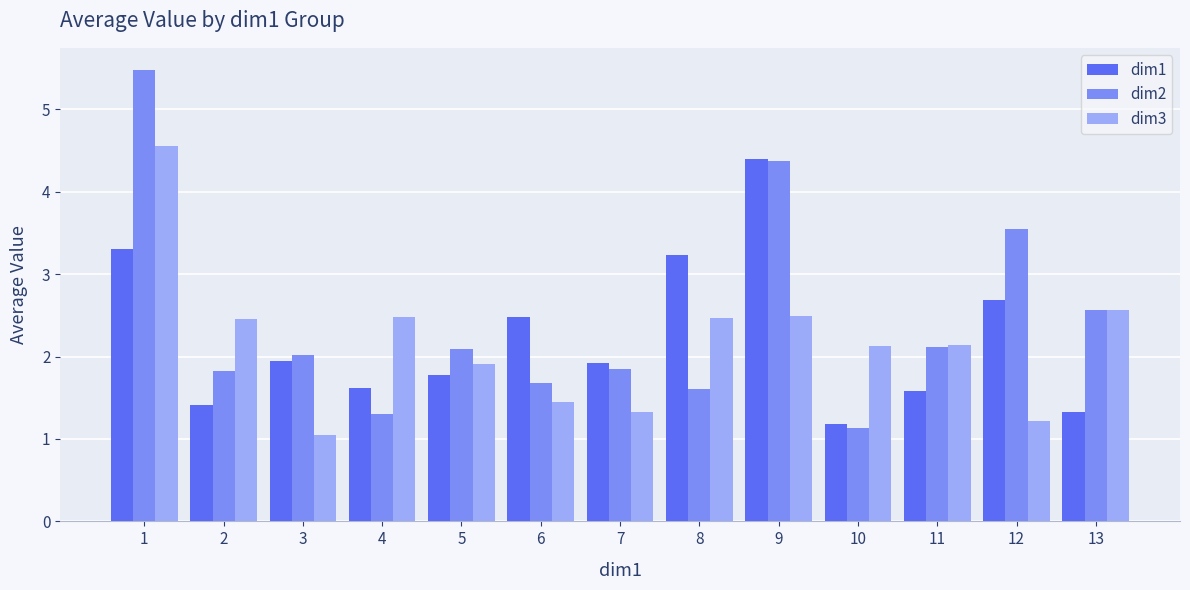

What is the total value across all series at 1?

13.3